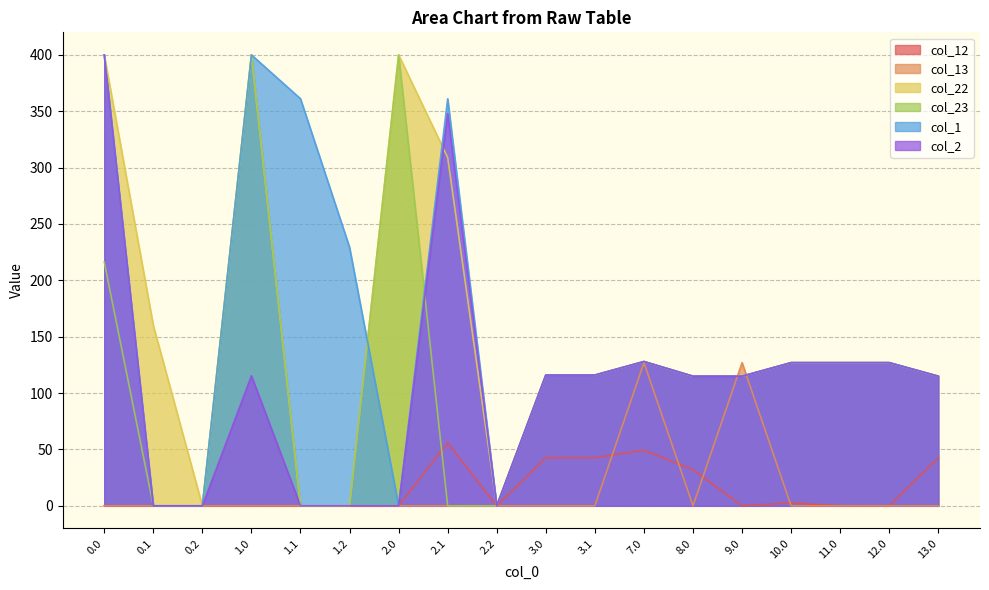

Count the number of data series in this chart.

6